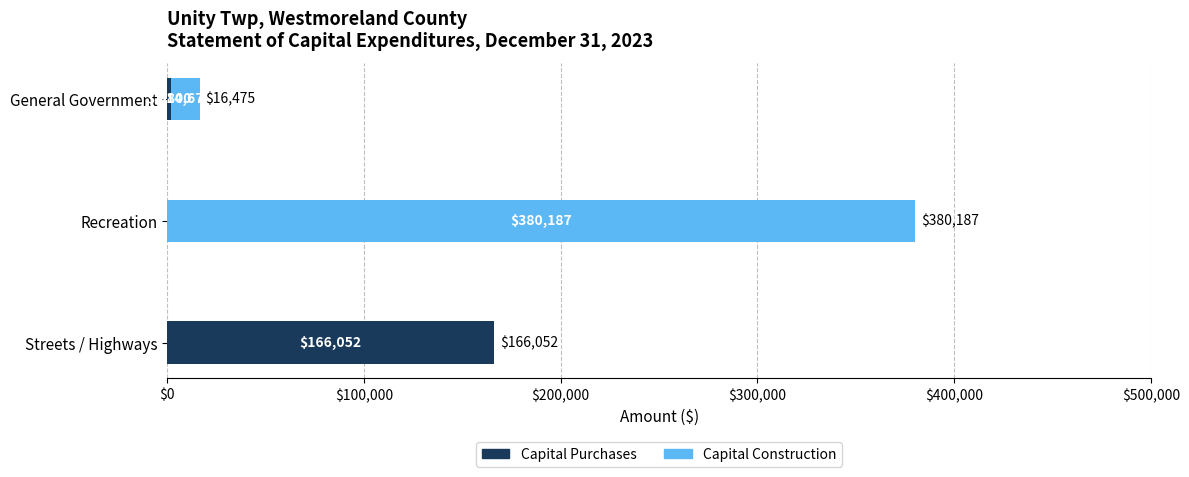

Is it true that Capital Purchases equals 76573 at Recreation?

False